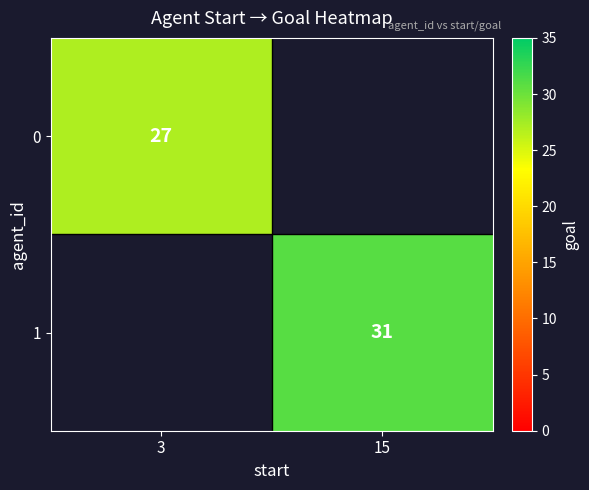

Count the number of categories in the chart.

2